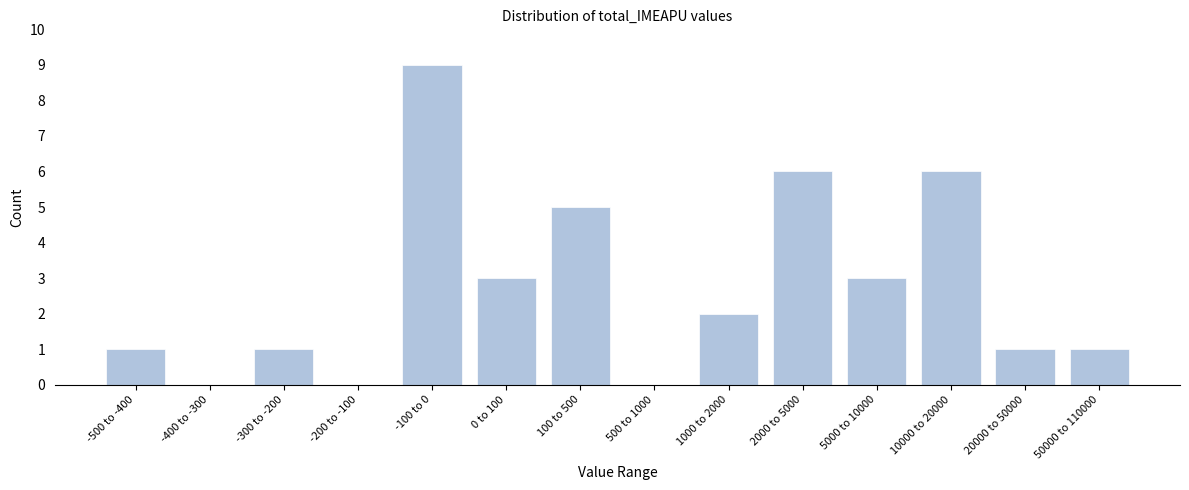

Reading left to right, extract all data points from this chart.

-500 to -400=1	-400 to -300=0	-300 to -200=1	-200 to -100=0	-100 to 0=9	0 to 100=3	100 to 500=5	500 to 1000=0	1000 to 2000=2	2000 to 5000=6	5000 to 10000=3	10000 to 20000=6	20000 to 50000=1	50000 to 110000=1